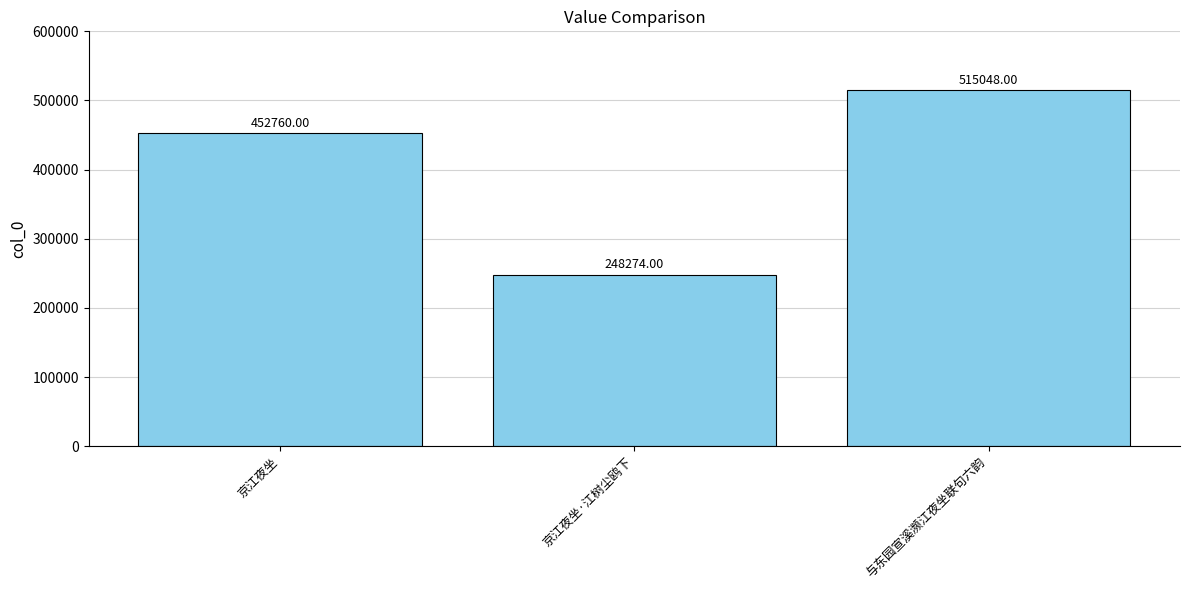

Reading left to right, extract all data points from this chart.

452760	248274	515048